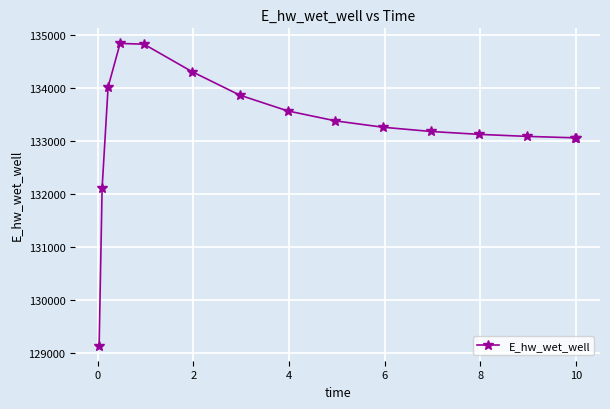

True or false: the data has more than 0 interior local peaks.

True